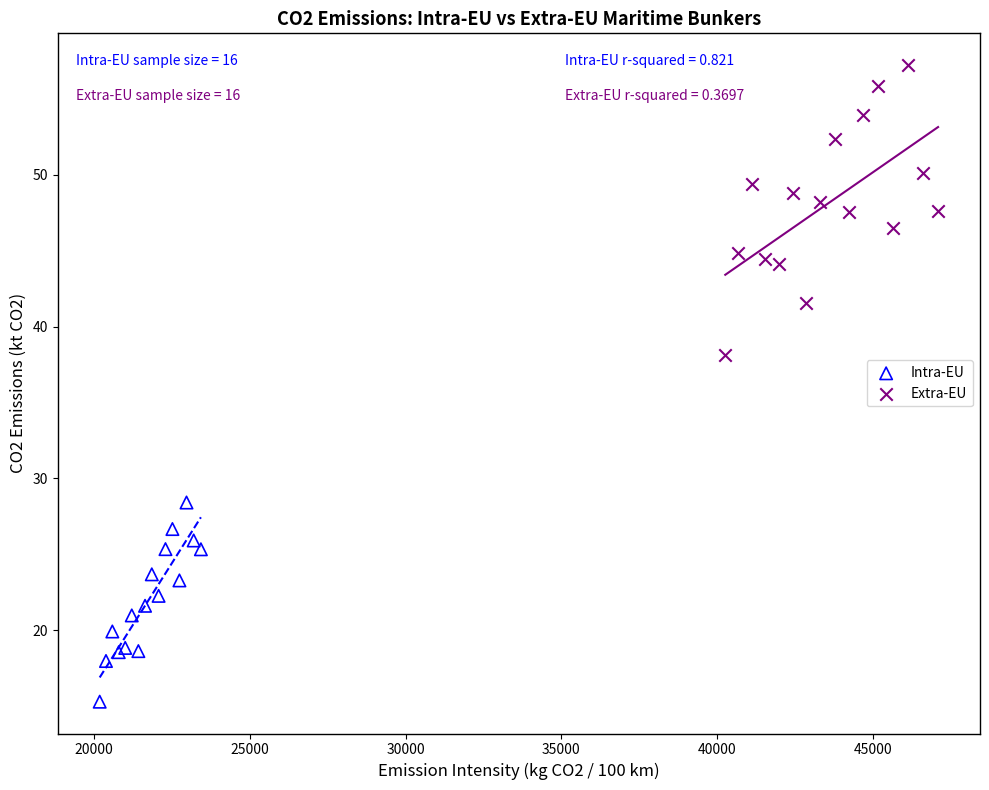

Which series reaches the minimum Y coordinate?

Intra-EU